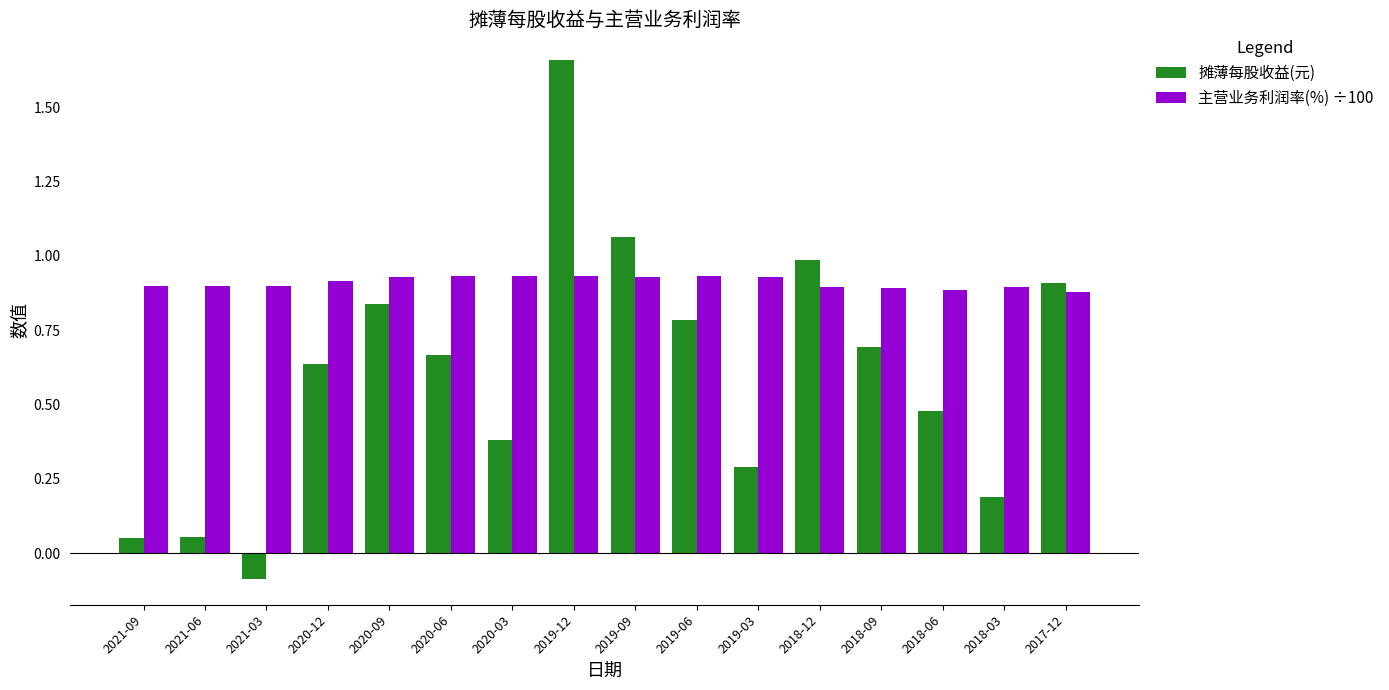

At how many categories does at least one series exceed 0?

16